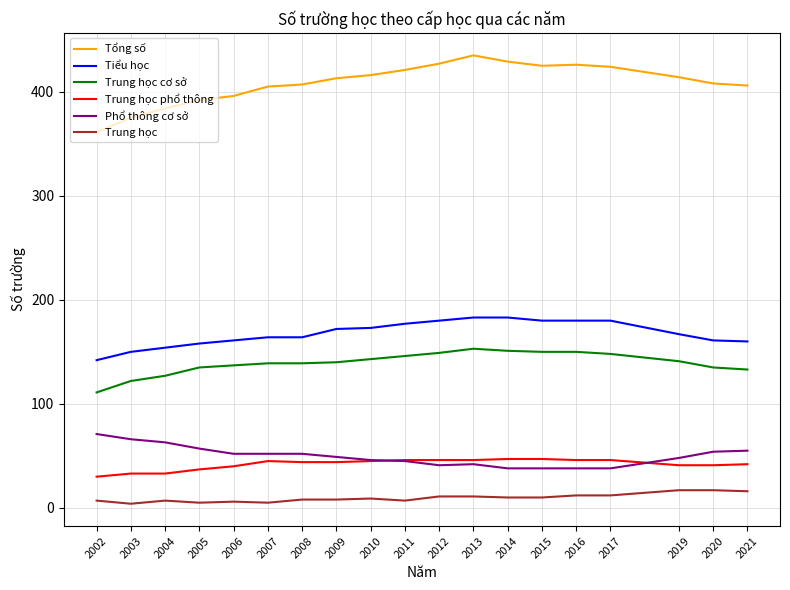

What value does the Trung học cơ sở series have at 2013?

153